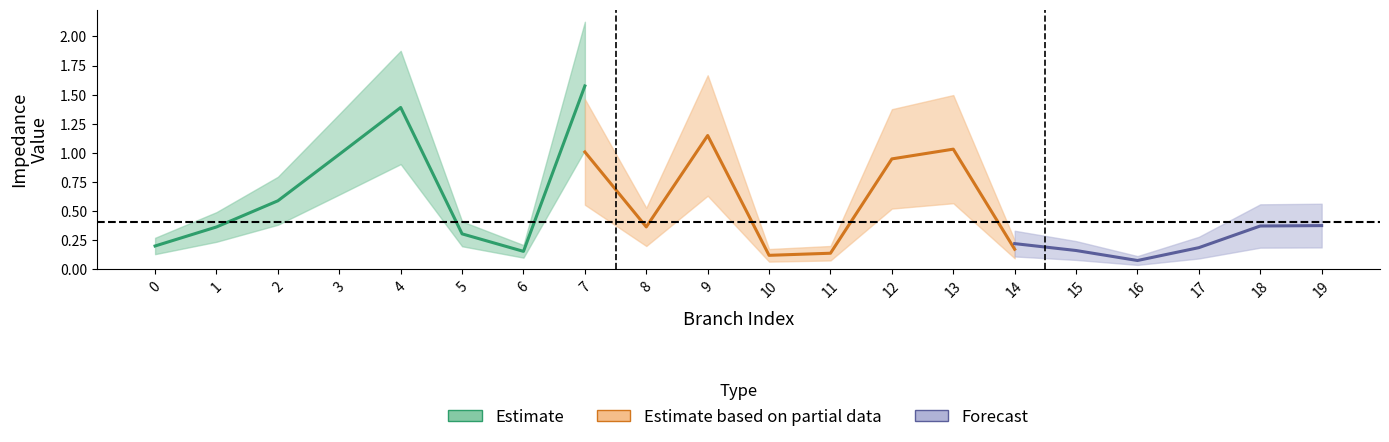

How many data points does each series have?

20